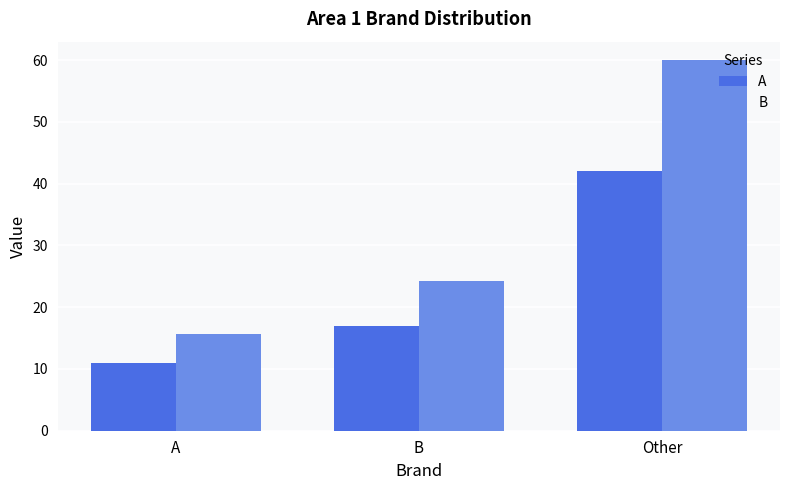

What is the difference between the highest and lowest values at A?

4.7